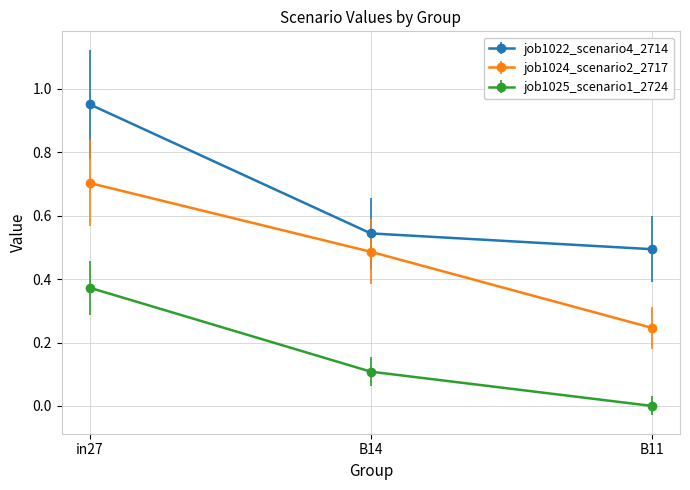

Rank the categories by job1025_scenario1_2724 value from lowest to highest.

B11, B14, in27